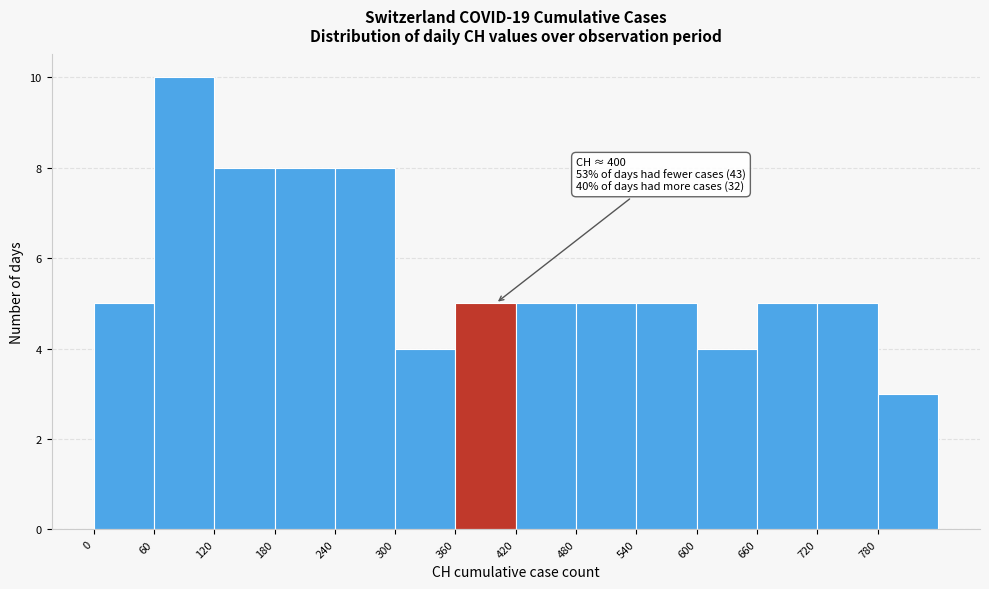

Which range on the x-axis has the tallest bar?

60 to 120